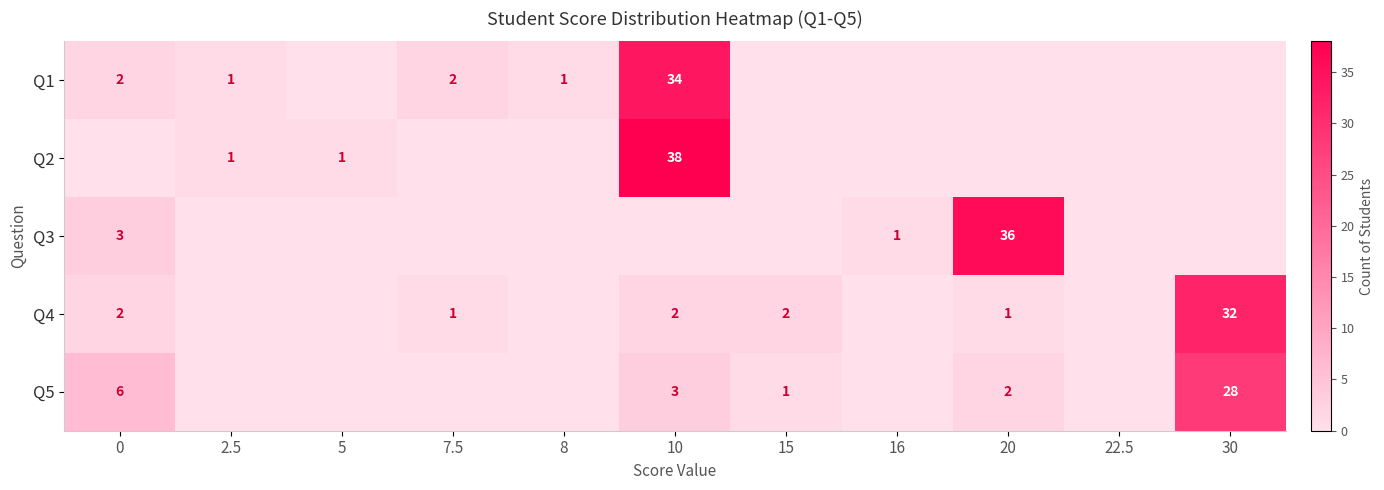

The Q4 series shows 1 at 20. True or false?

True